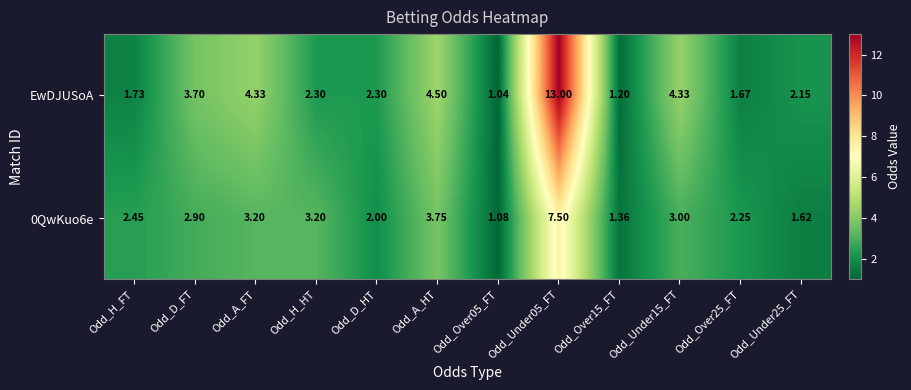

Which series changed the most between Odd_D_FT and Odd_Over05_FT?

EwDJUSoA